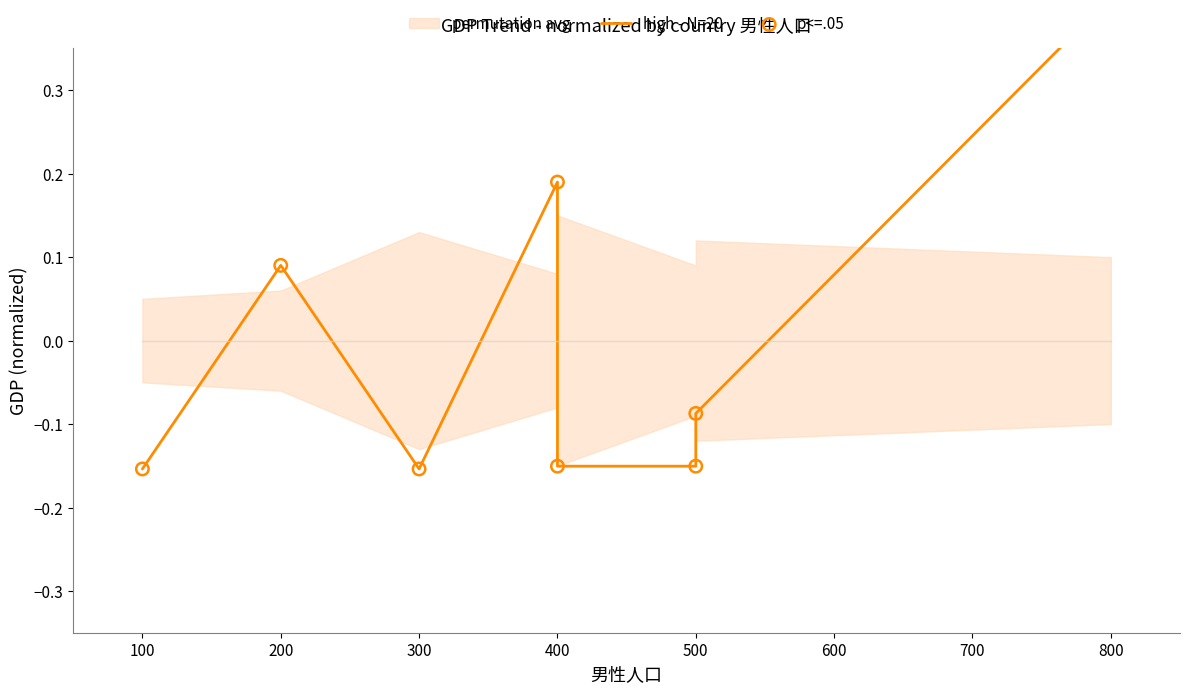

Which series contains the highest Y value?

high - N=20